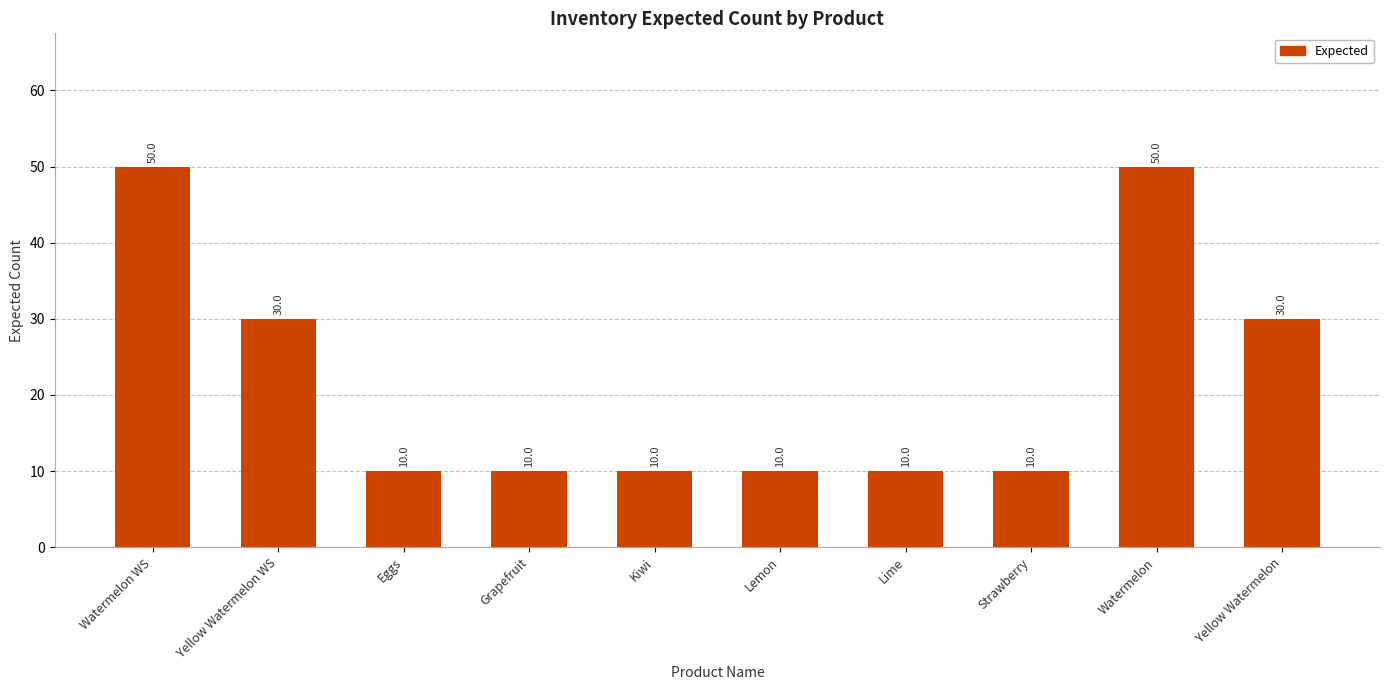

What is the label of the 3rd bar from the right?

Strawberry